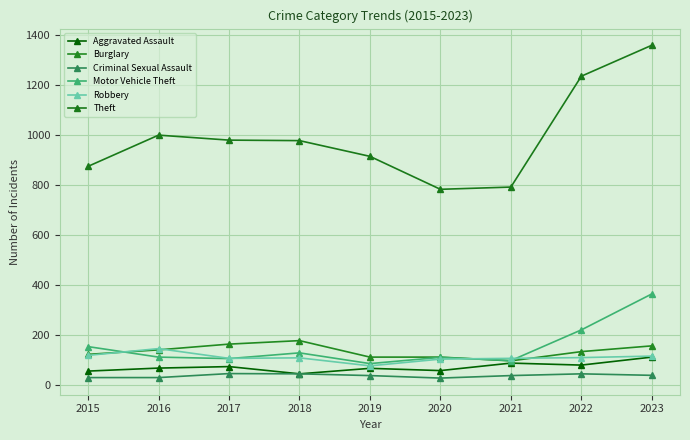

What is the difference between the maximum and minimum values in the Criminal Sexual Assault series?

18